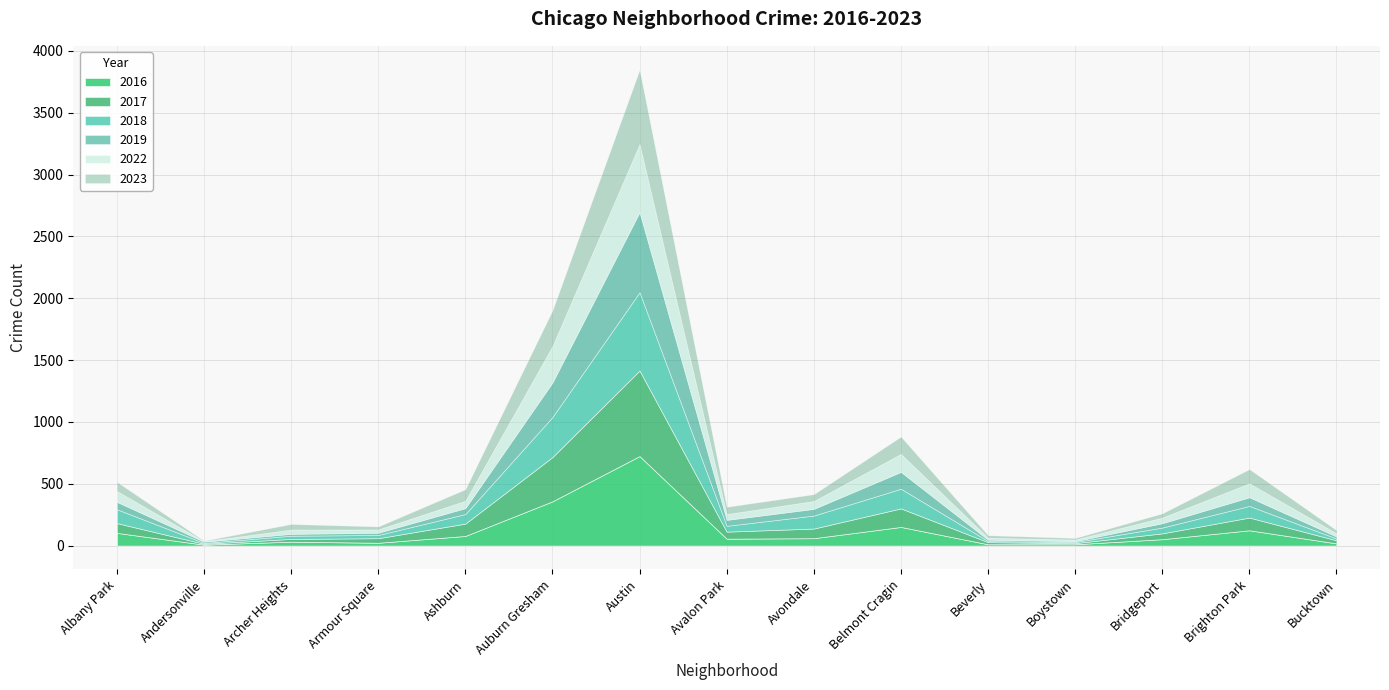

Where is the first local minimum for 2022?

Andersonville